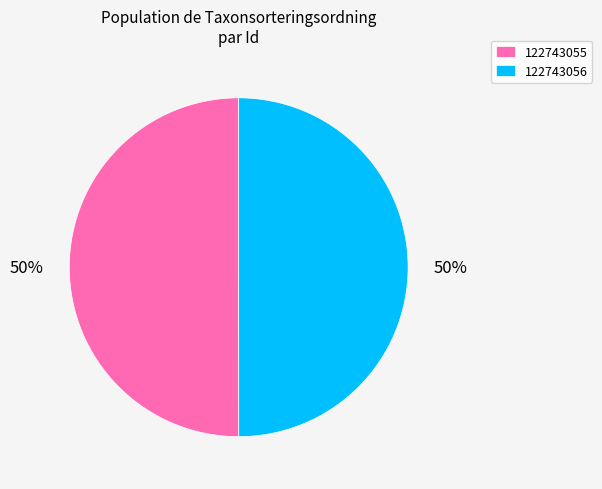

To the nearest percent, what is the average slice percentage?

50%